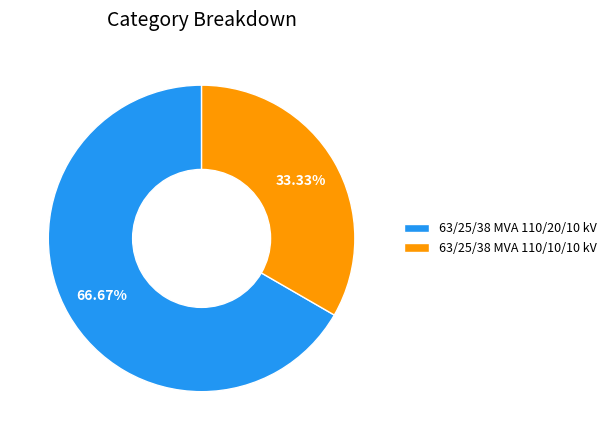

How many segments does this pie chart have?

2